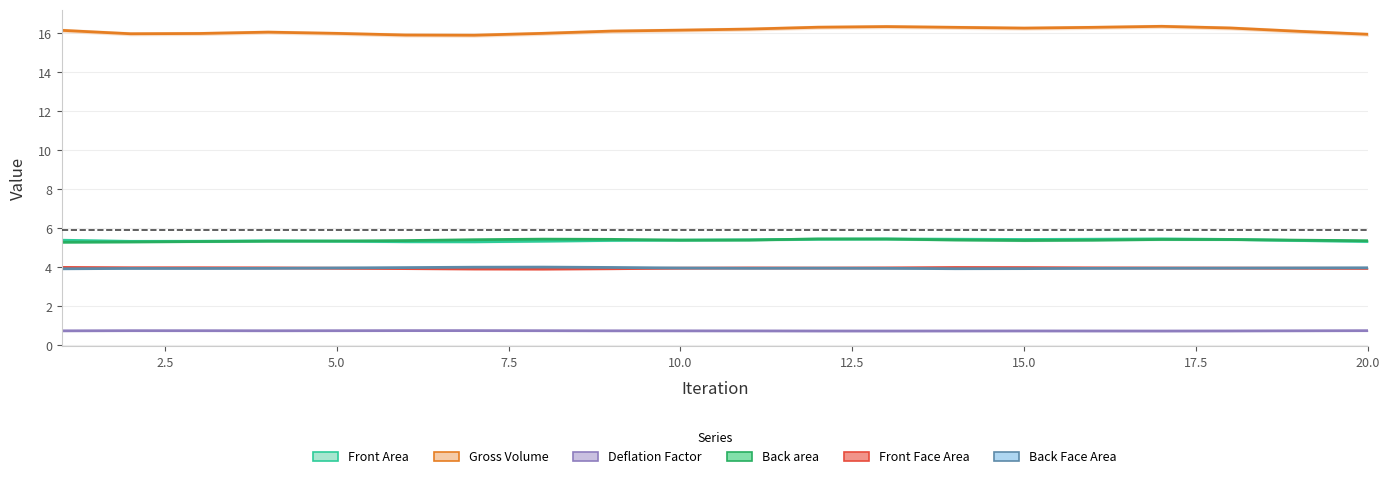

What is the sum of all Back area values?

107.5